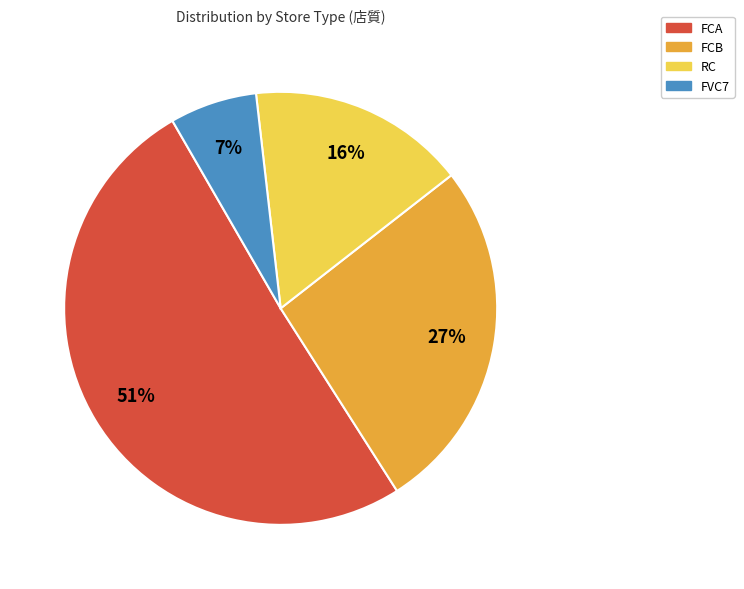

What is the largest slice in the pie chart?

FCA